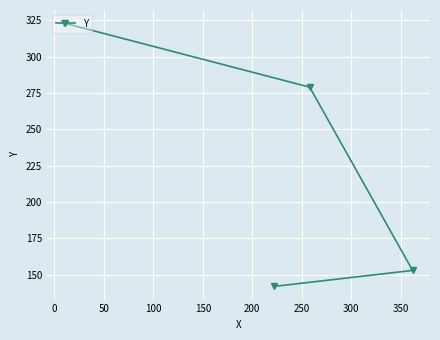

What is the value of the 4th point from the left?

153